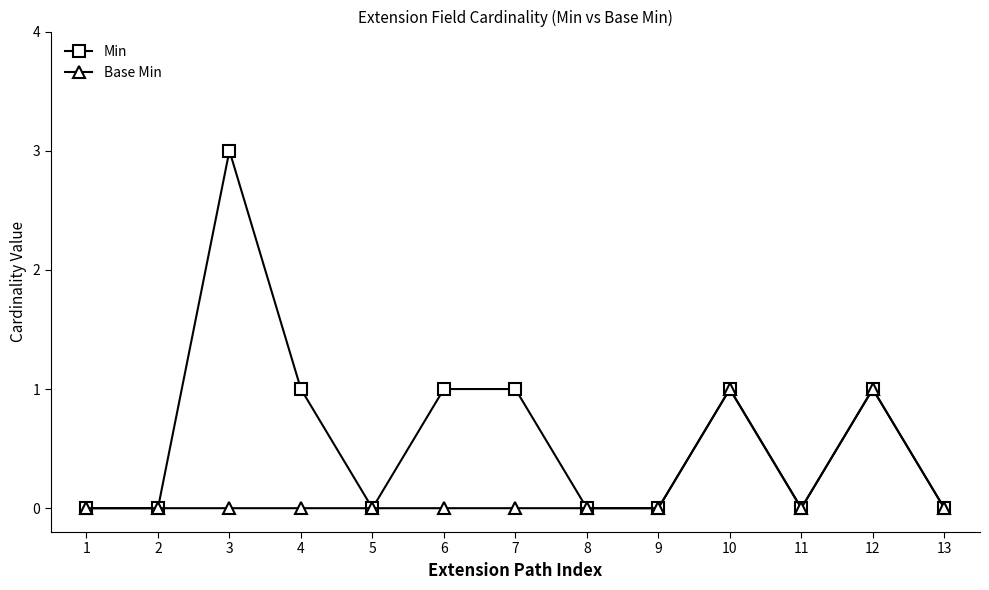

The value of Base Min at 1 is 0. True or false?

True